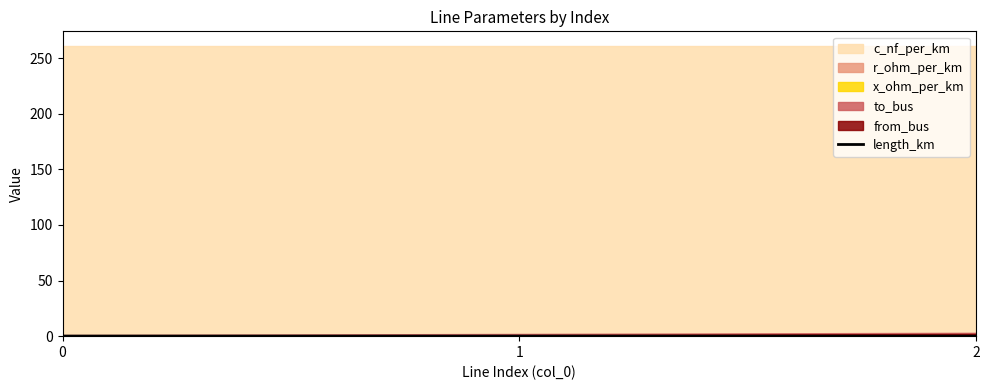

List the labels in order of value, smallest first.

2, 1, 0